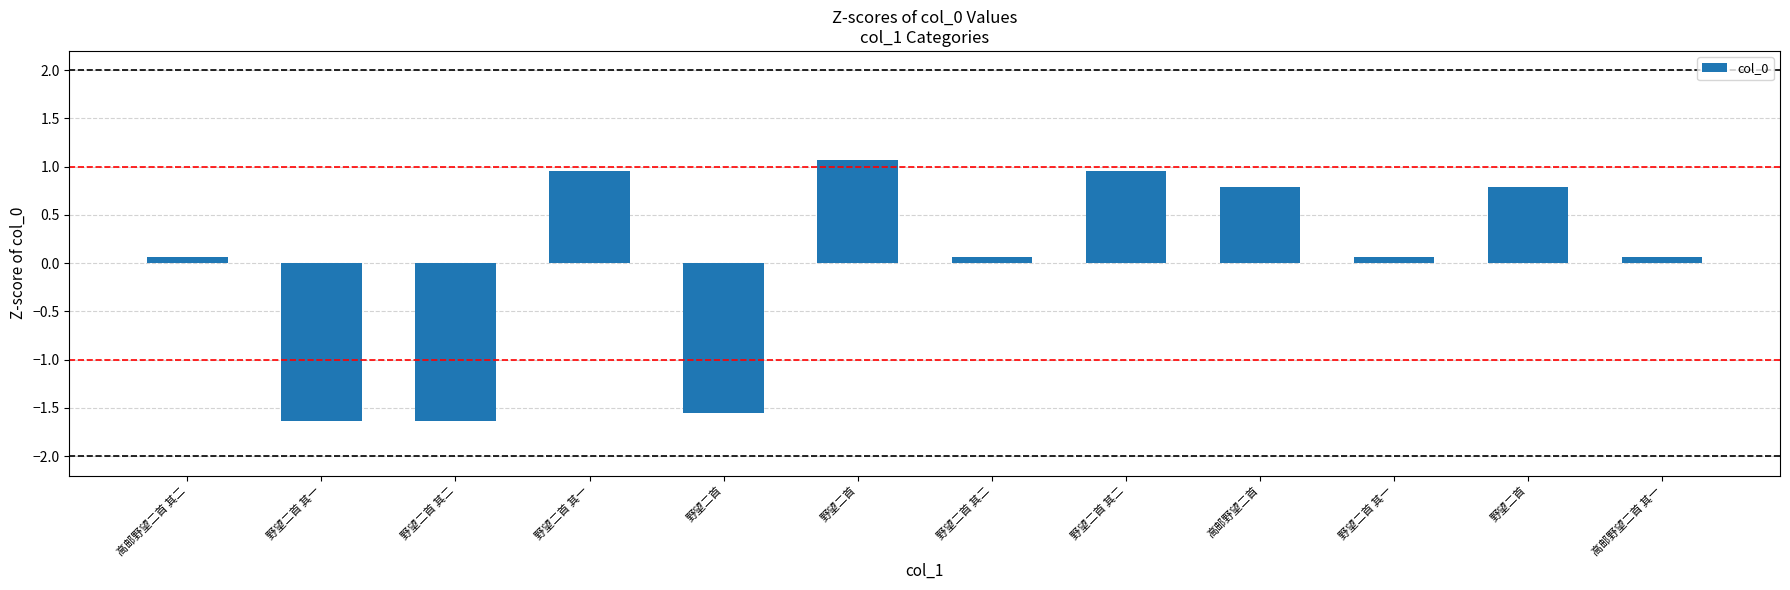

What is the difference between the second highest and minimum values?

2.6